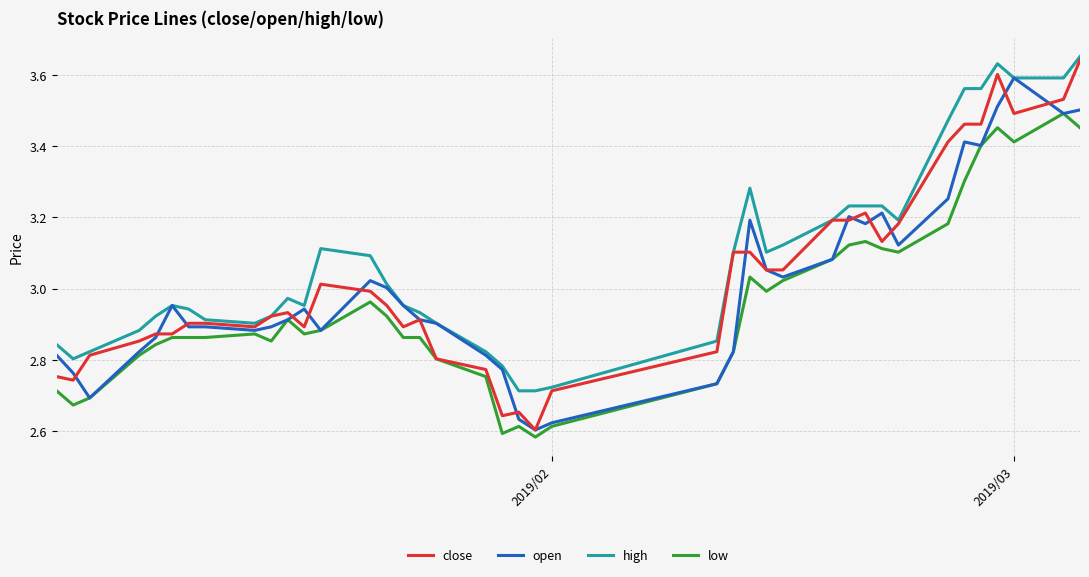

True or false: low and high cross at least once.

False